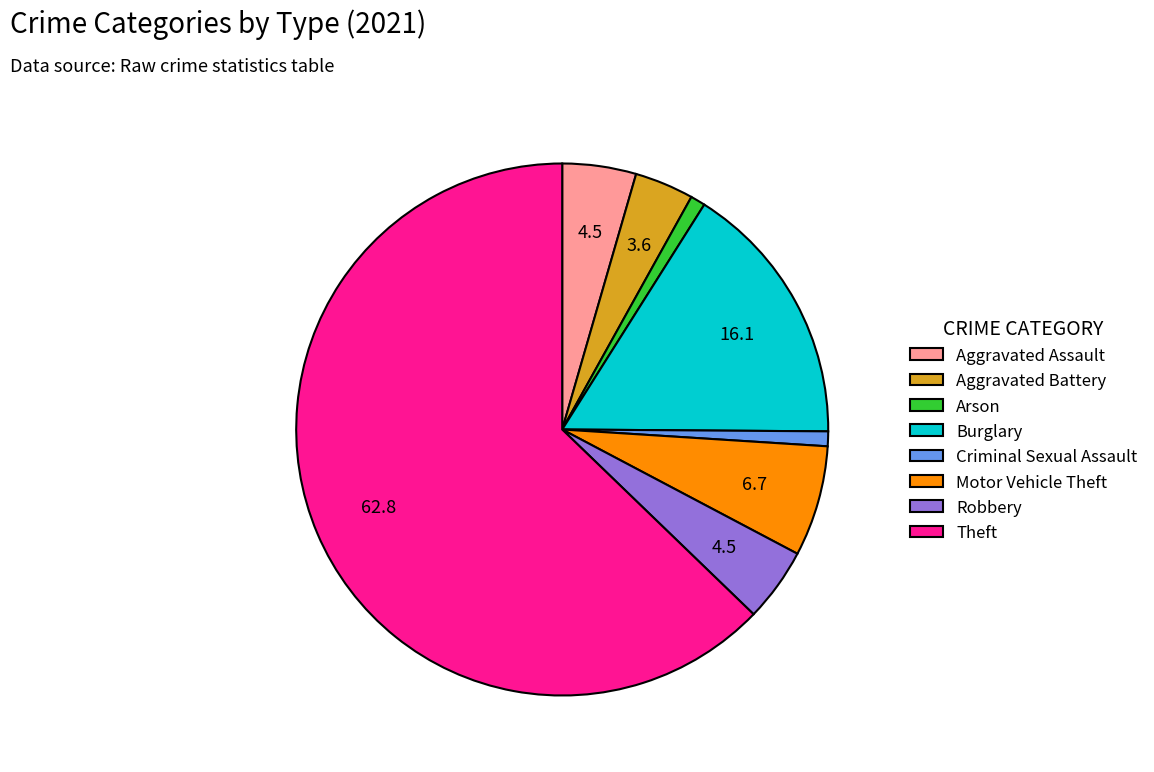

Which slice is the largest?

Theft